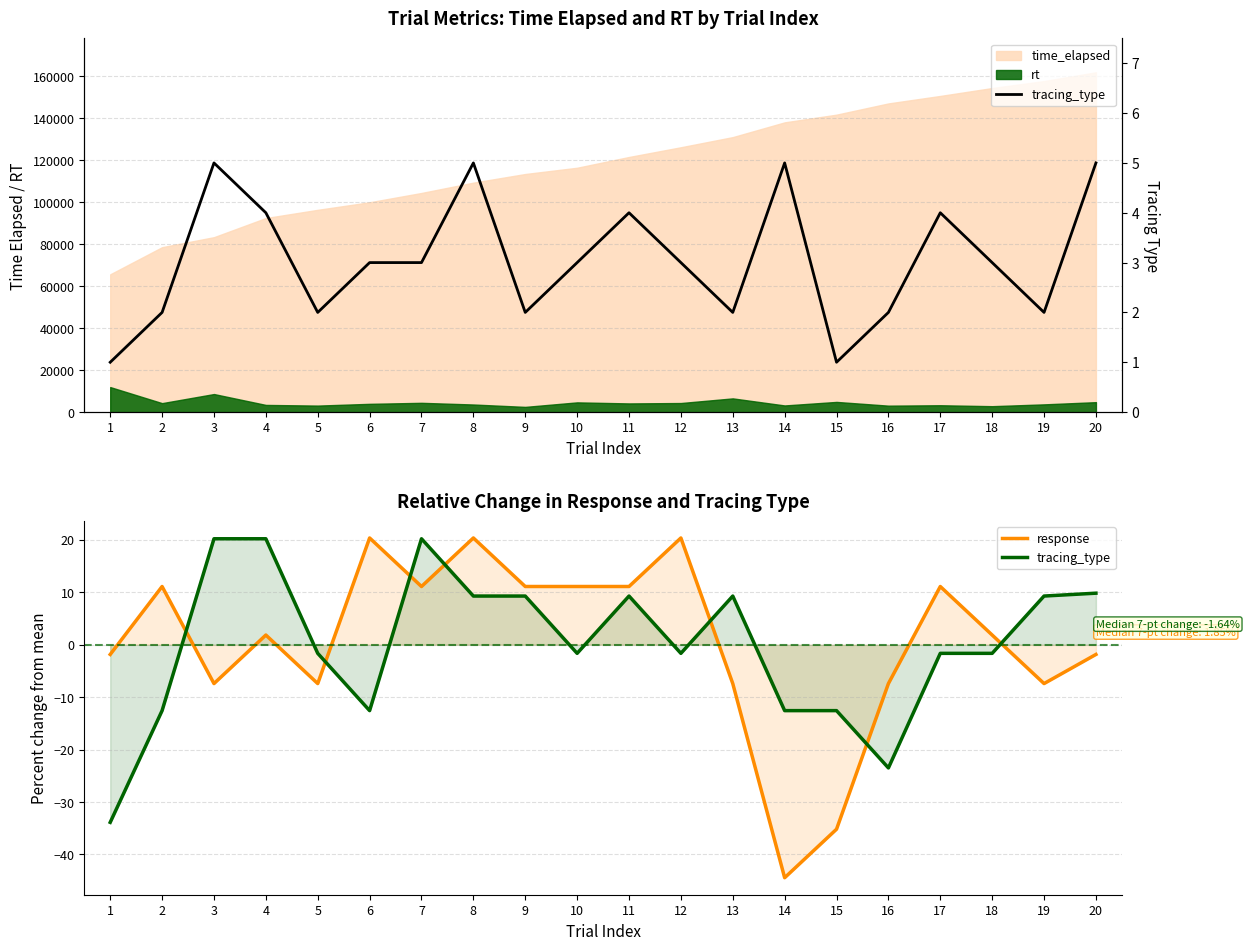

The tracing_type series shows 8.2 at 20. True or false?

False